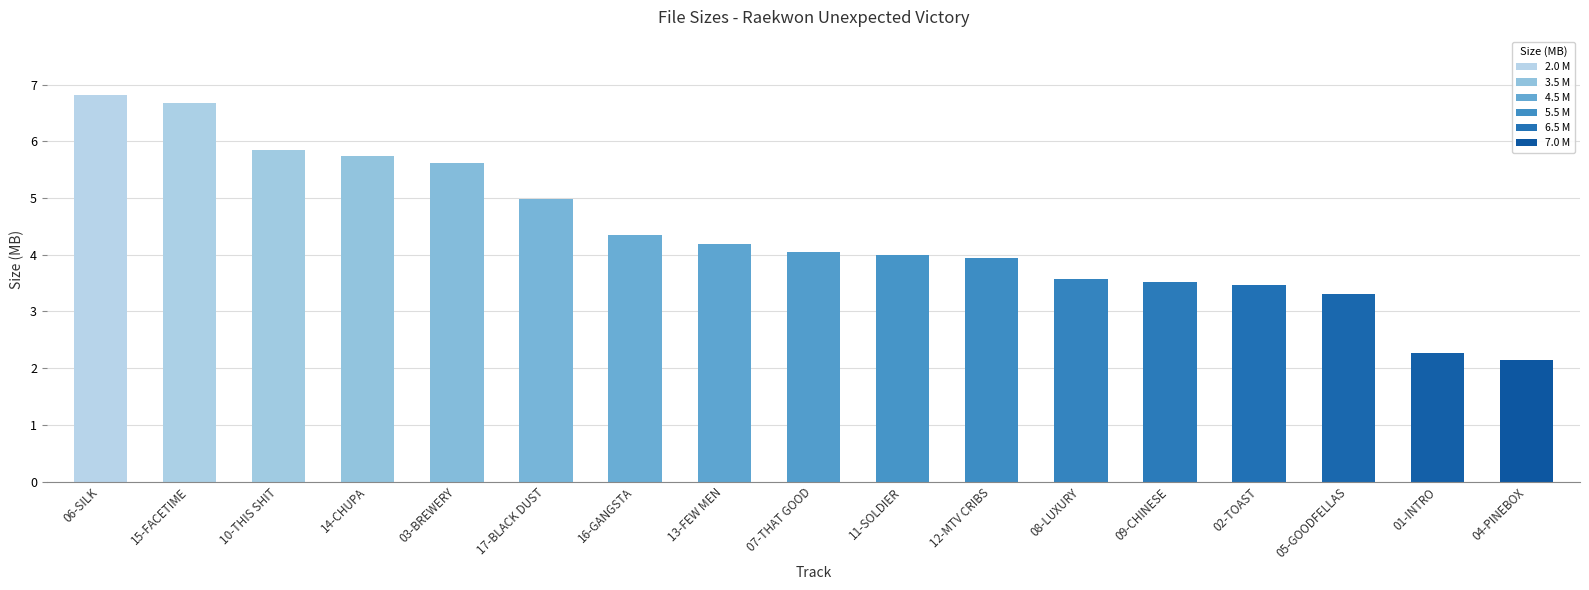

The chart shows a value of 2.1 at 04-PINEBOX. True or false?

True